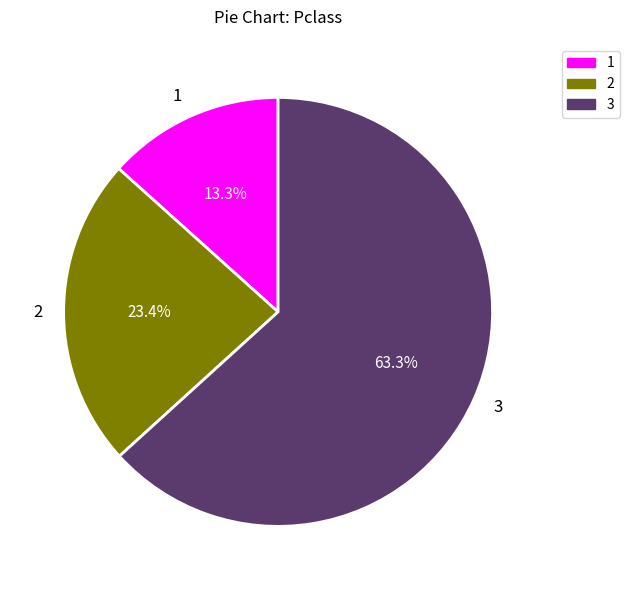

Rank the categories by value from highest to lowest.

3, 2, 1